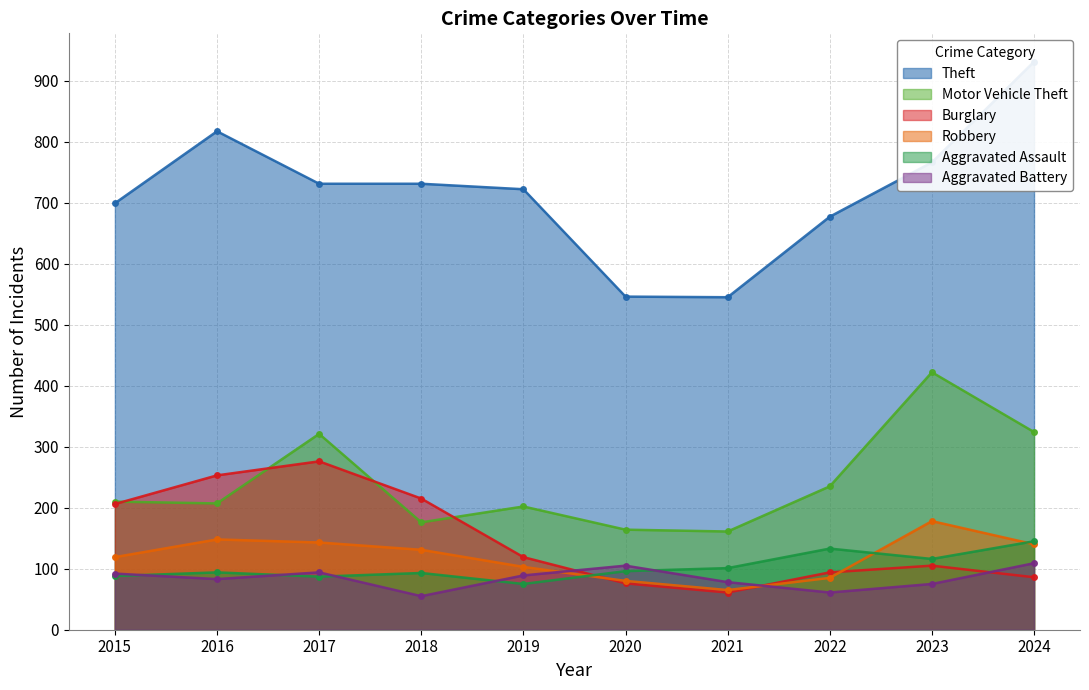

Which series has the widest spread of values?

Theft